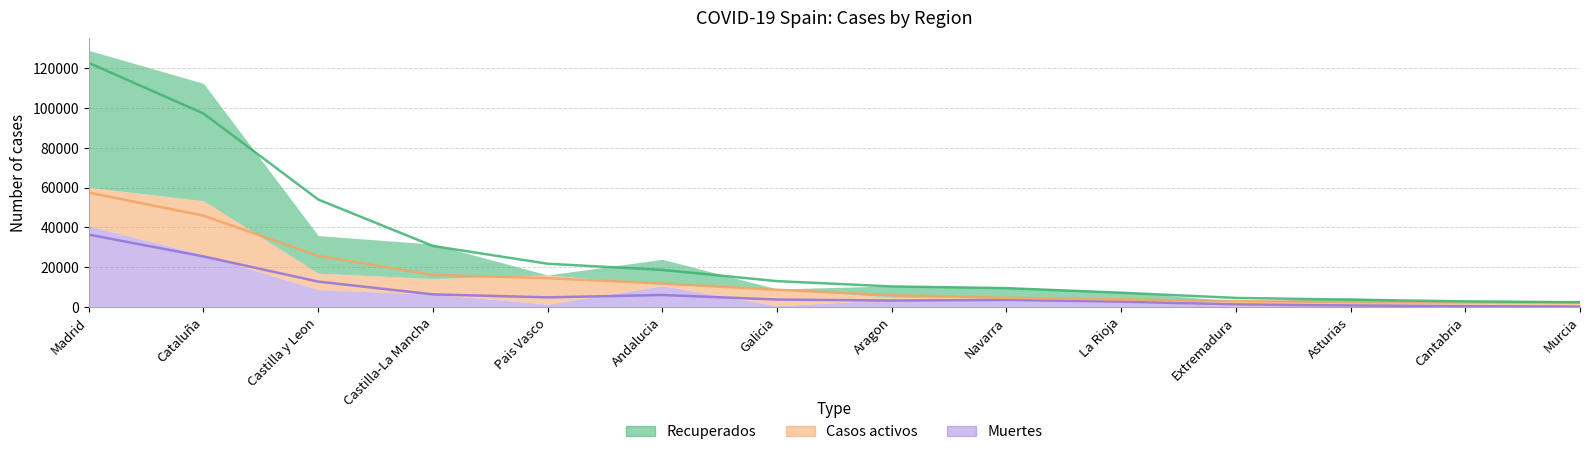

What is the label of the 8th point from the left?

Aragon